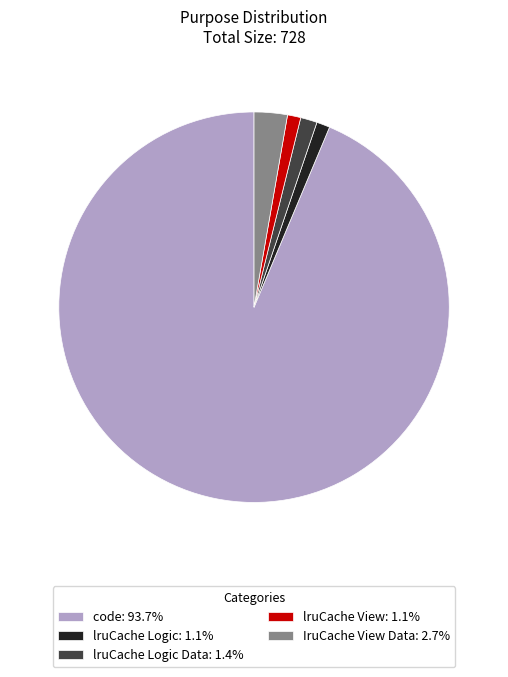

Count the number of slices in the pie.

5